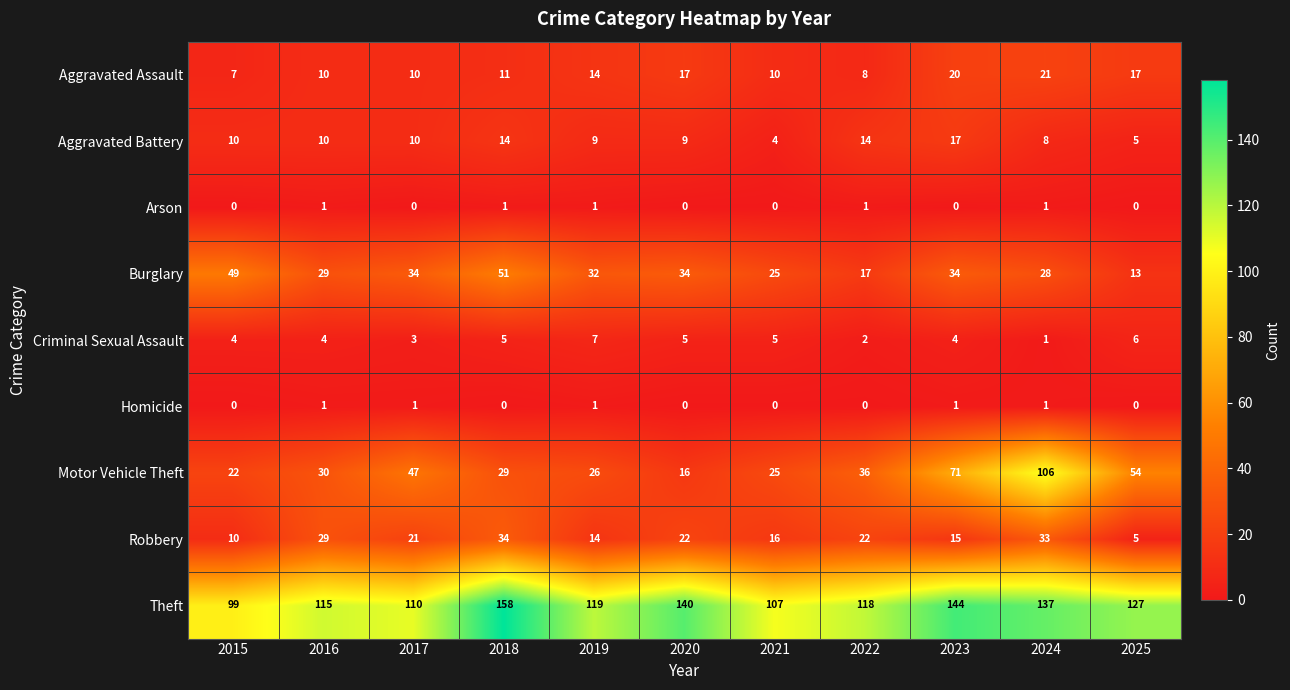

What is the difference between the highest and lowest values at 2022?

118